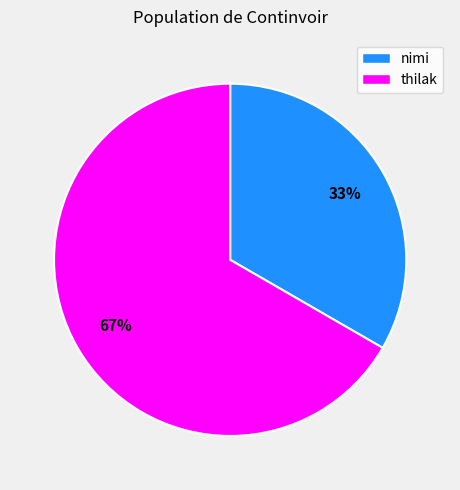

Rank the categories by value from lowest to highest.

nimi, thilak